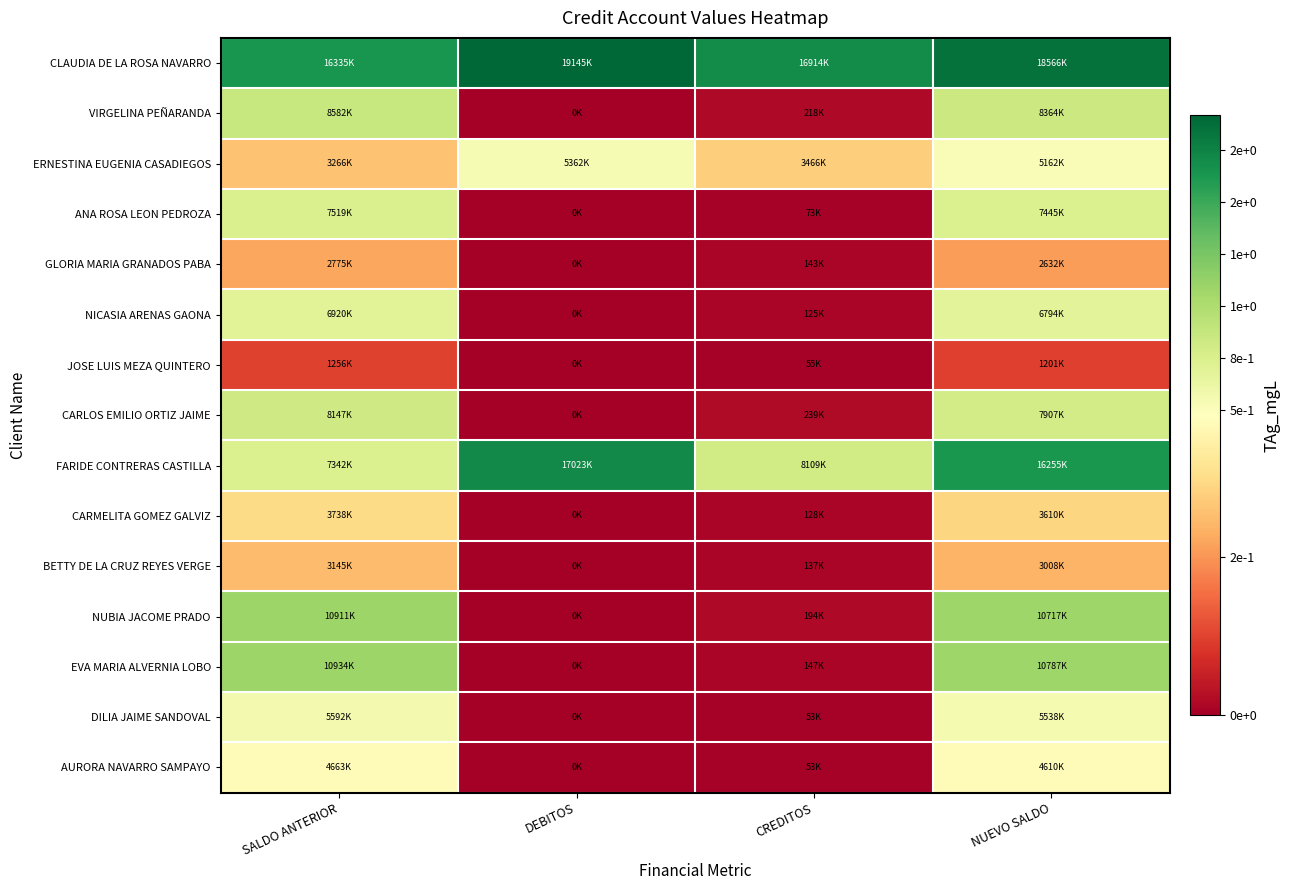

Which series changed the most between SALDO ANTERIOR and NUEVO SALDO?

FARIDE CONTRERAS CASTILLA